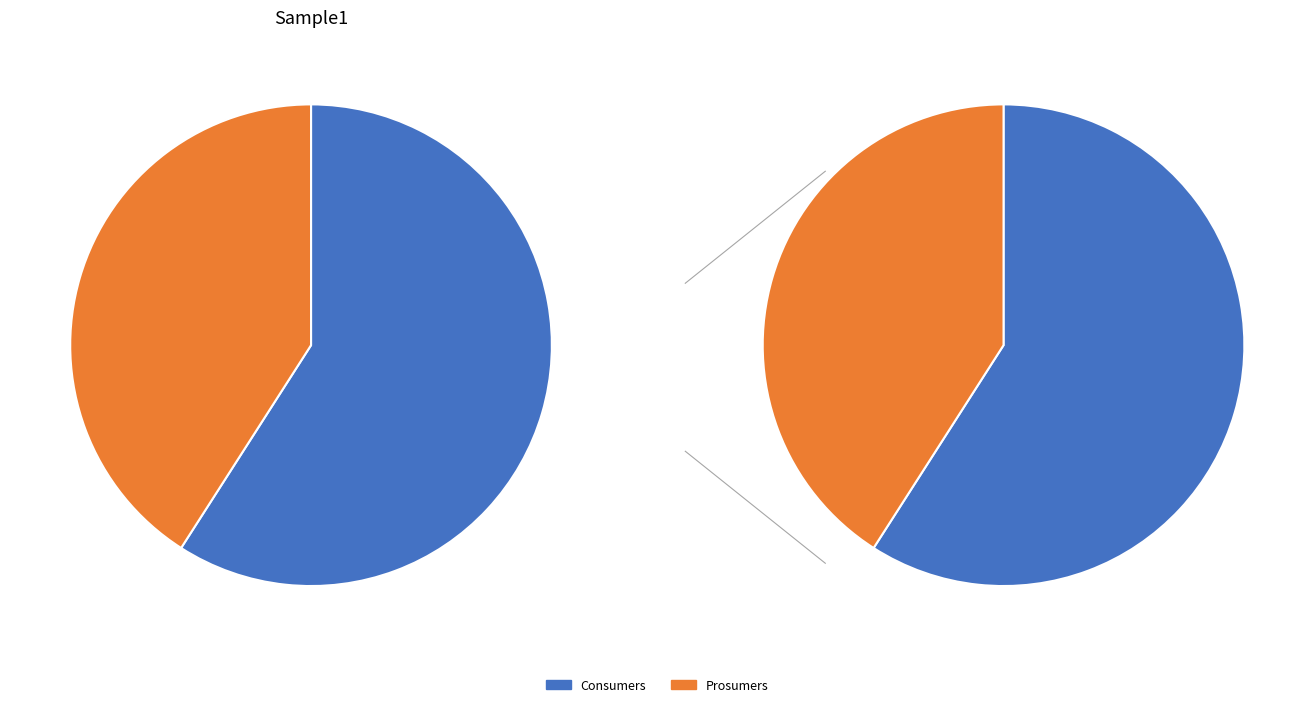

Which slice is the smallest?

Prosumers